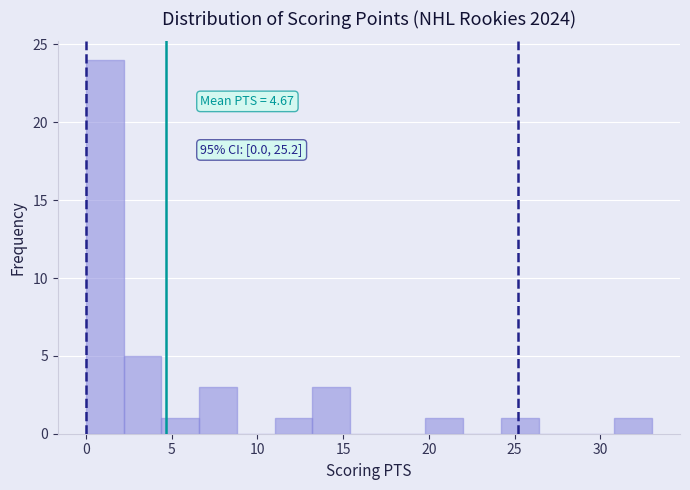

Which range on the x-axis has the tallest bar?

0.0 to 2.2